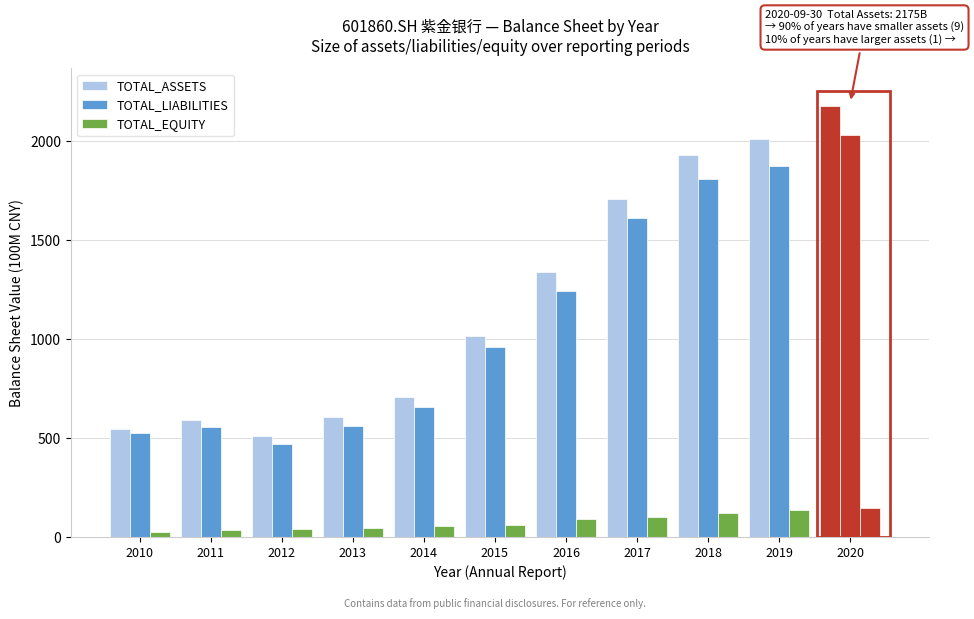

How many bars are there in total?

33